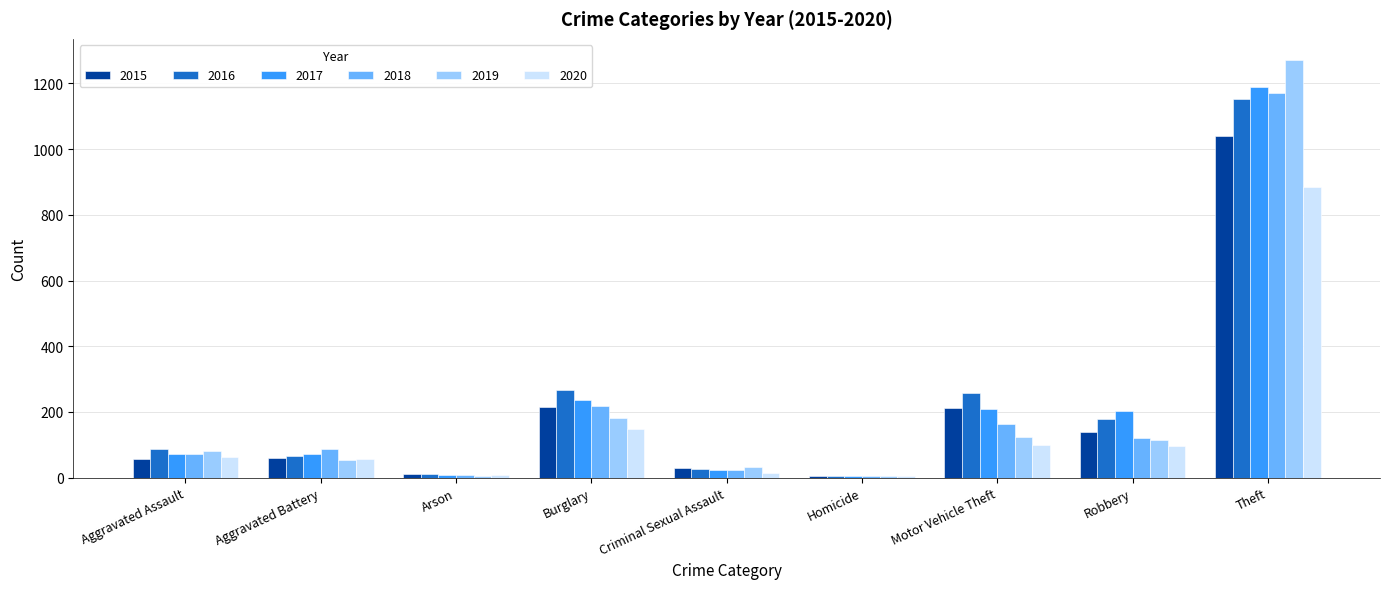

At which category is the sum across all series the highest?

Theft